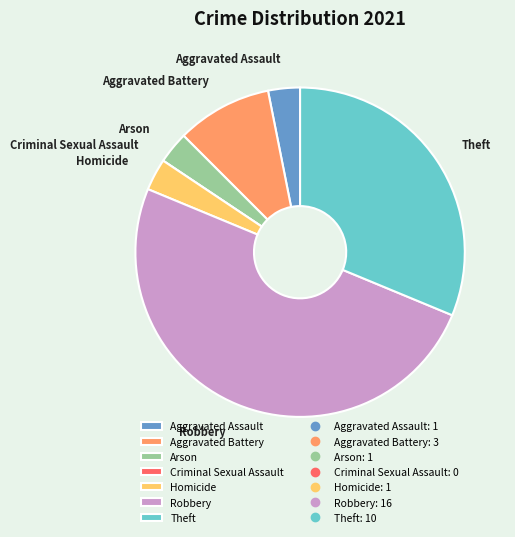

Is it true that Aggravated Battery is 9% of the pie?

True